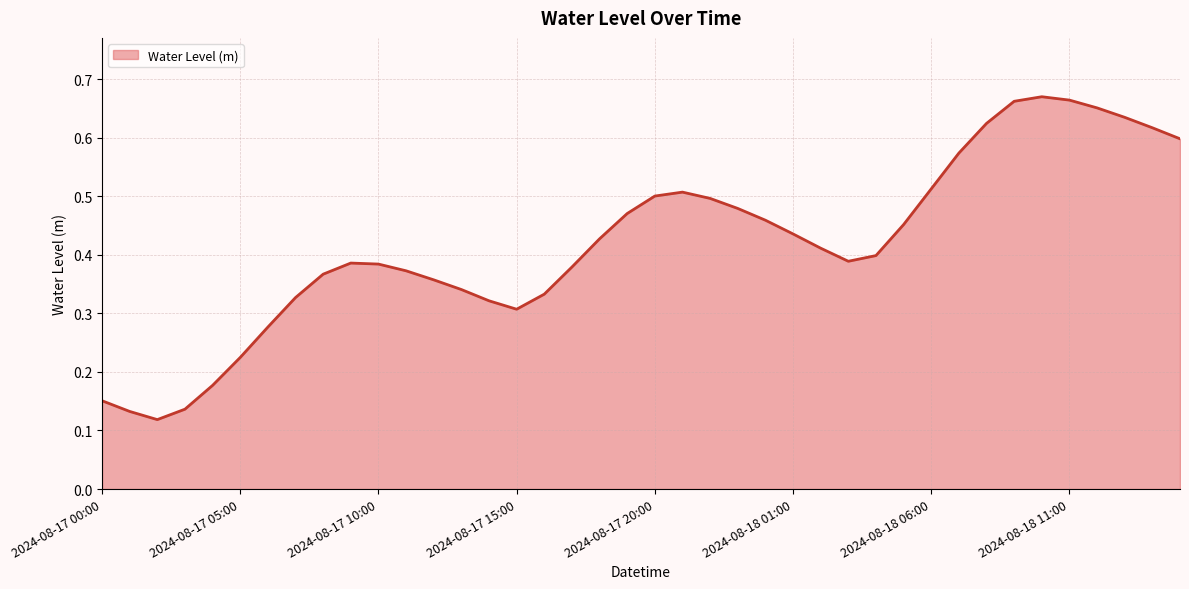

At which category does the data reach its first local valley?

2024-08-17 02:00